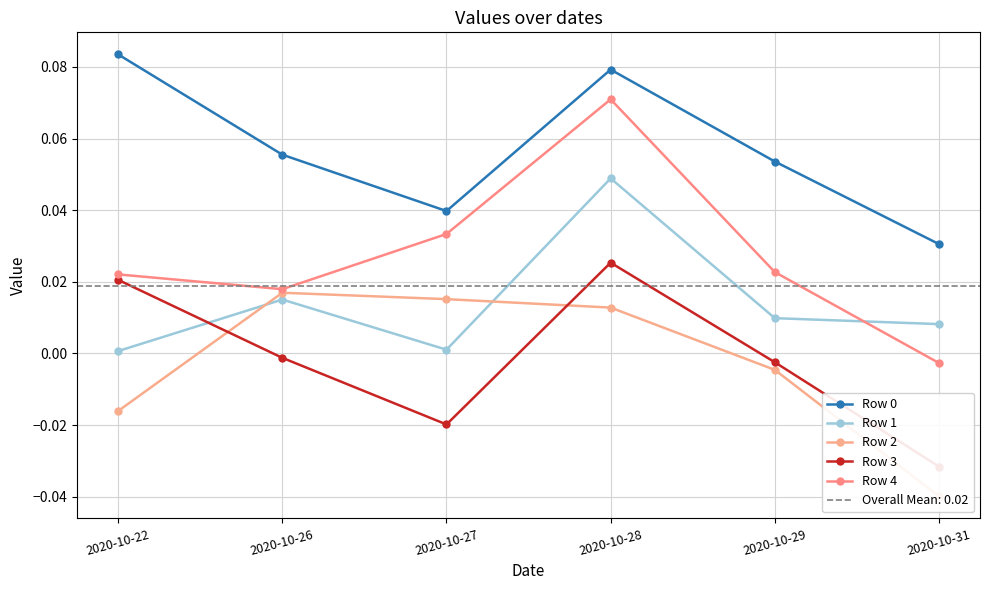

Is it true that Row 4 equals 0.0 at 2020-10-26?

False